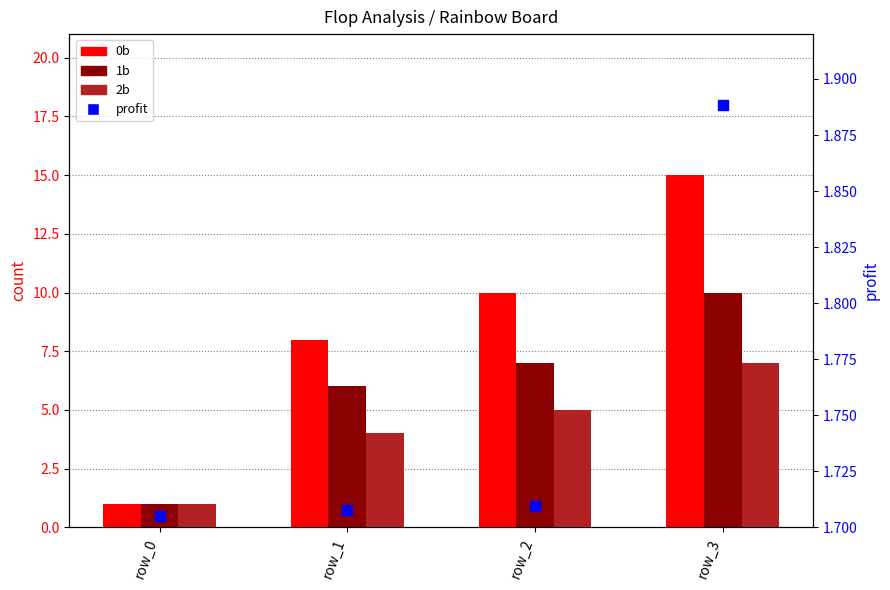

Which series reaches the minimum Y coordinate?

0b